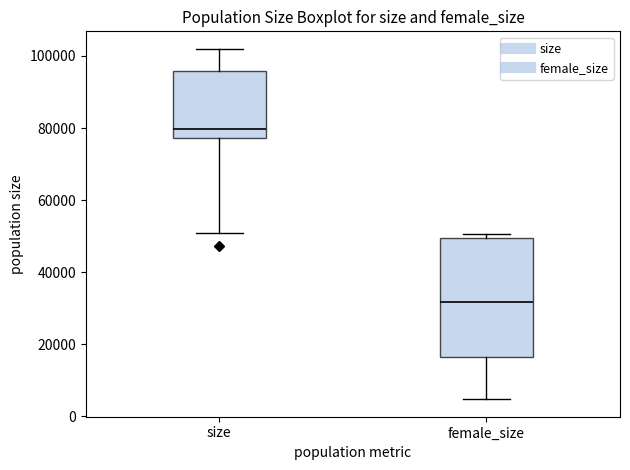

Where is the upper edge of the box for size on the y-axis? The values are not printed on the chart, so give them approximately, as read against the axis.

96000